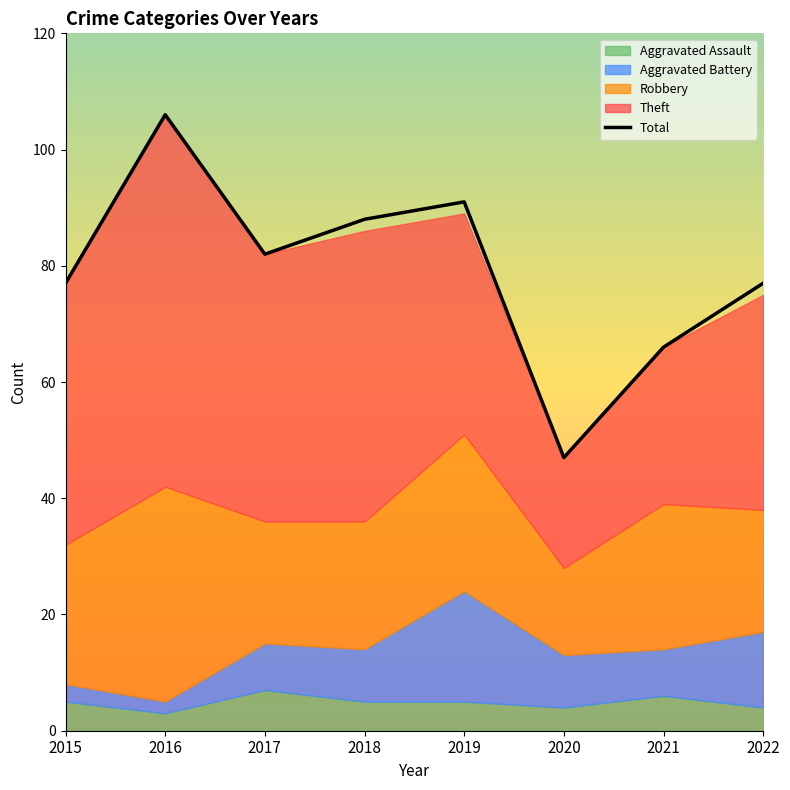

Which category has the highest value in the Total series?

2016